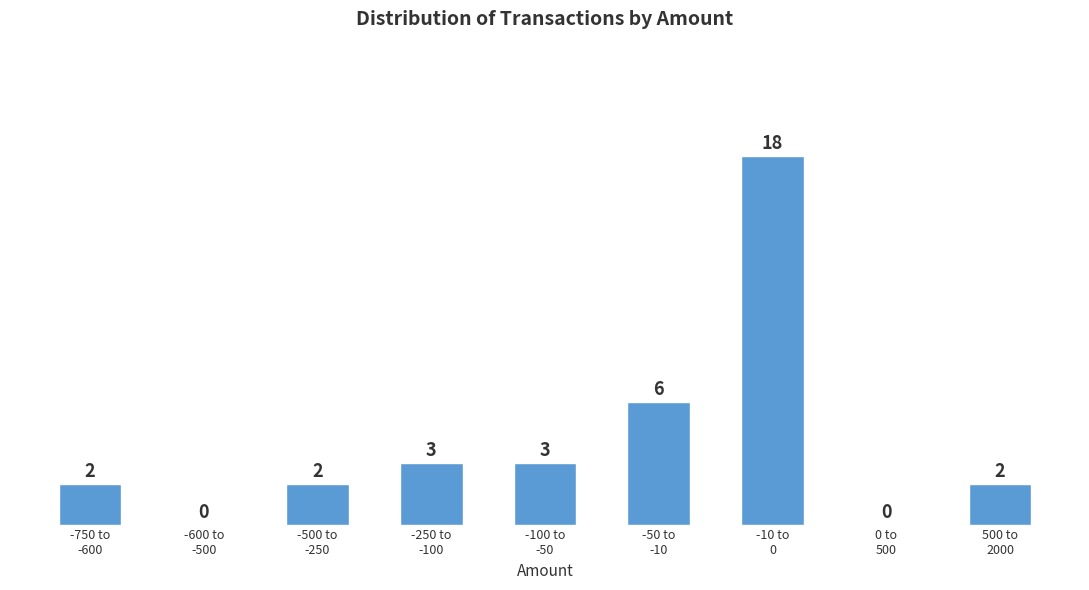

What is the maximum value shown in the chart?

18